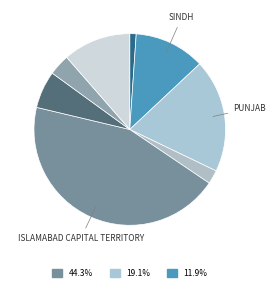

How many segments does this pie chart have?

8